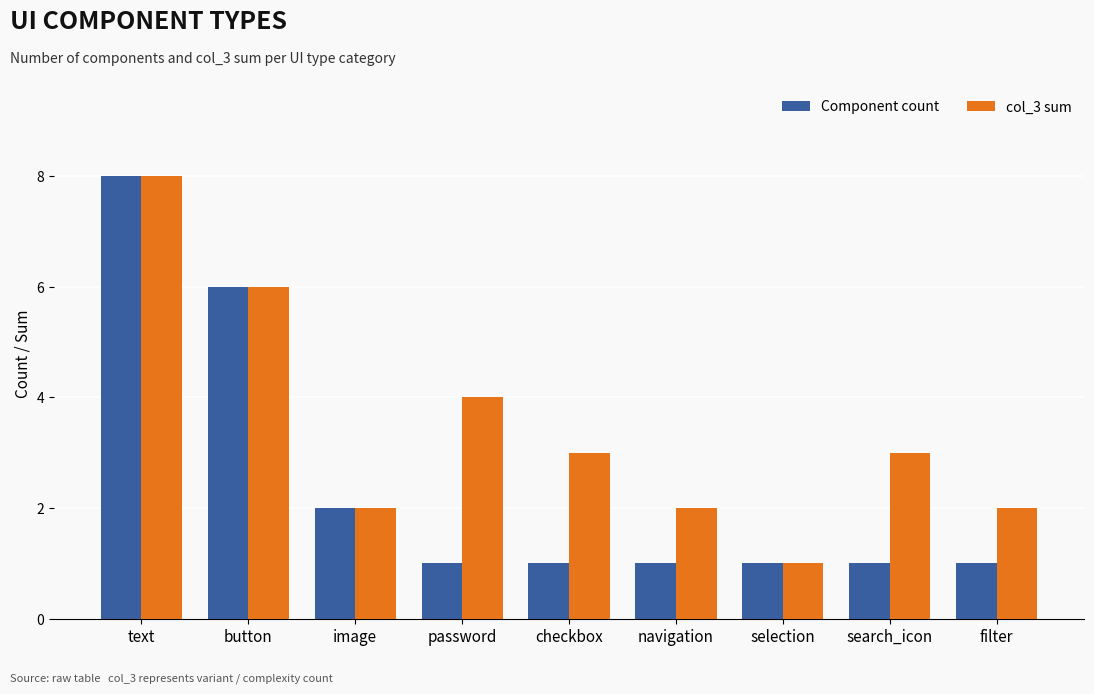

Reading left to right, extract all data points from this chart.

Component count: 8	6	2	1	1	1	1	1	1
col_3 sum: 8	6	2	4	3	2	1	3	2